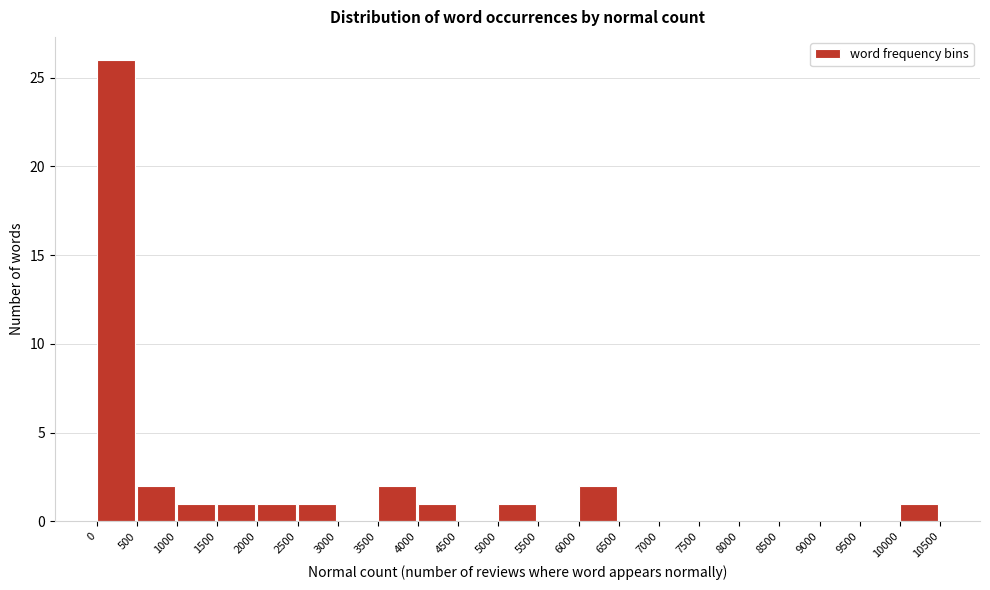

Which range on the x-axis has the tallest bar?

0 to 500